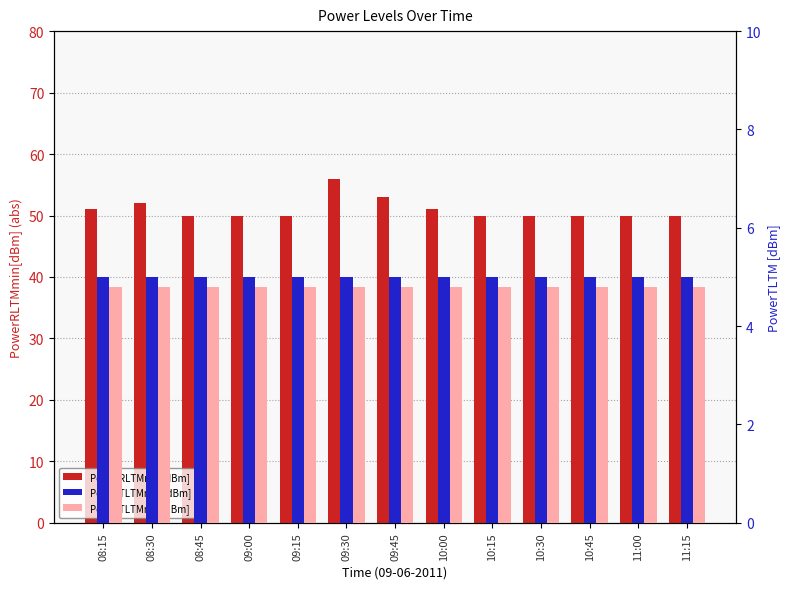

How many series are shown in this chart?

3